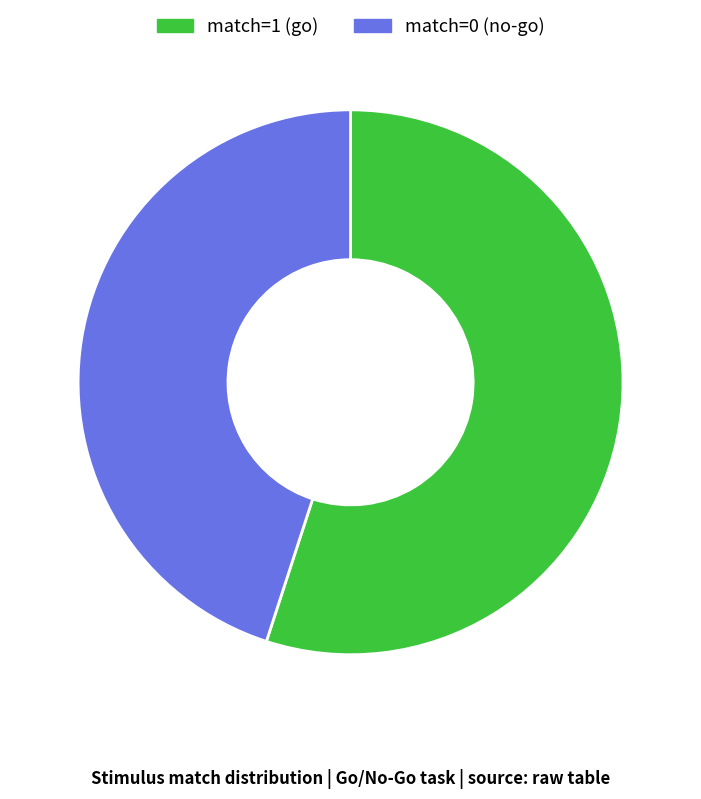

What is the ratio of the value at match=0 (no-go) to the value at match=1 (go)?

0.8